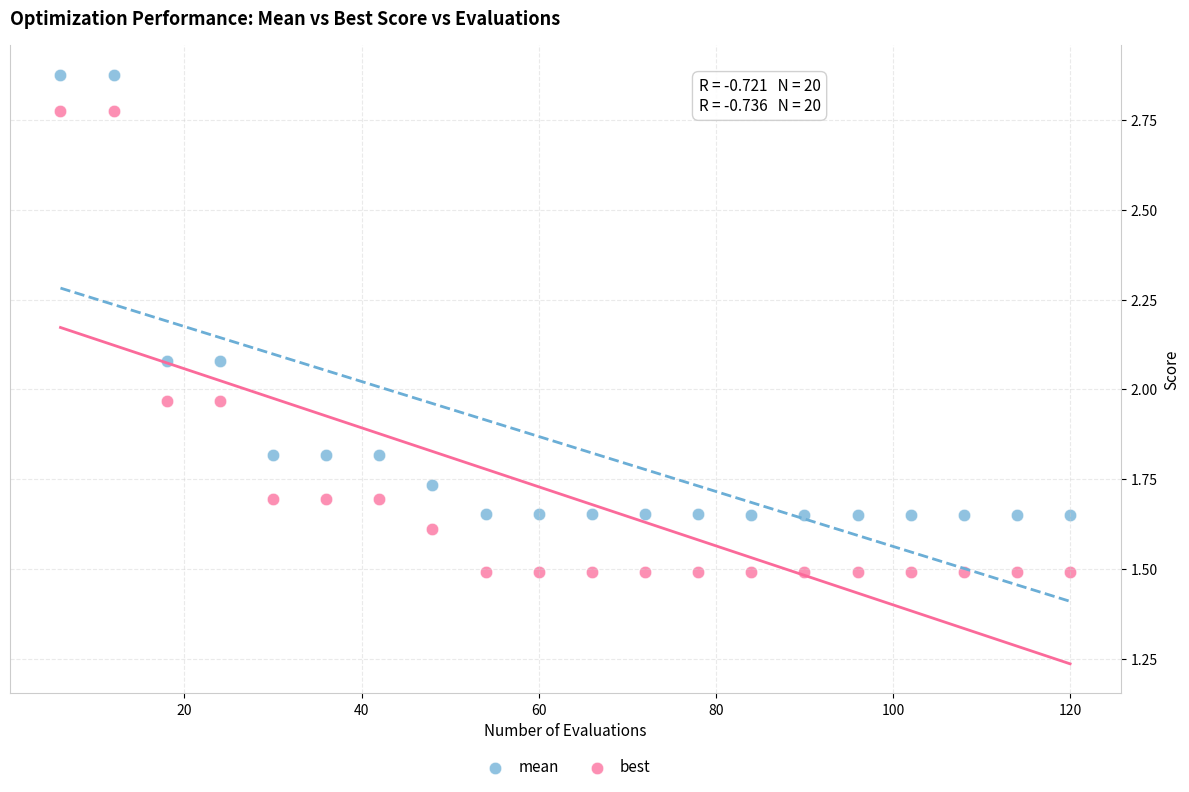

What are all the series names shown in the legend?

mean, best